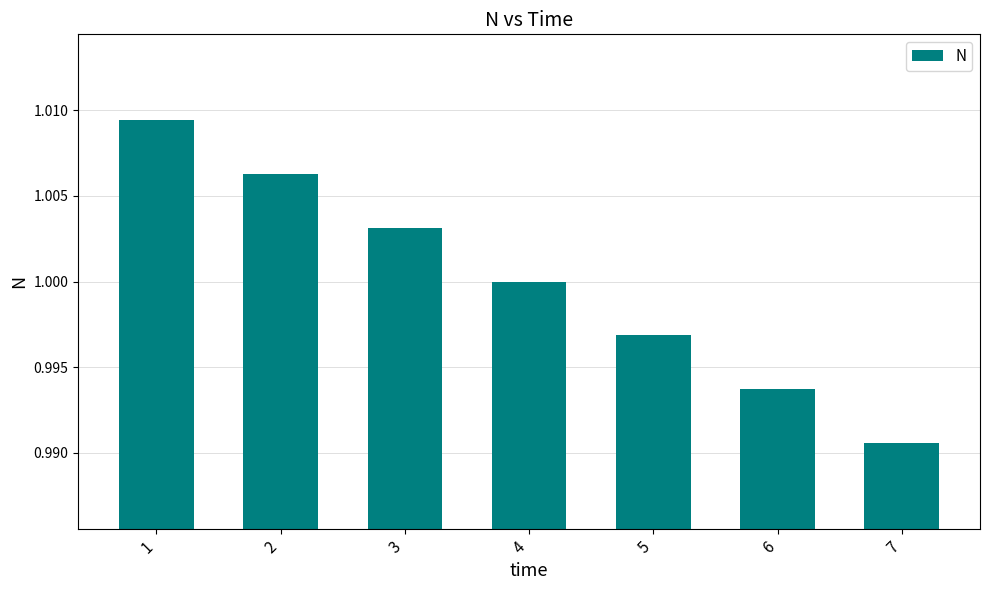

What is the sum of the values at 4 and 1?

2.0